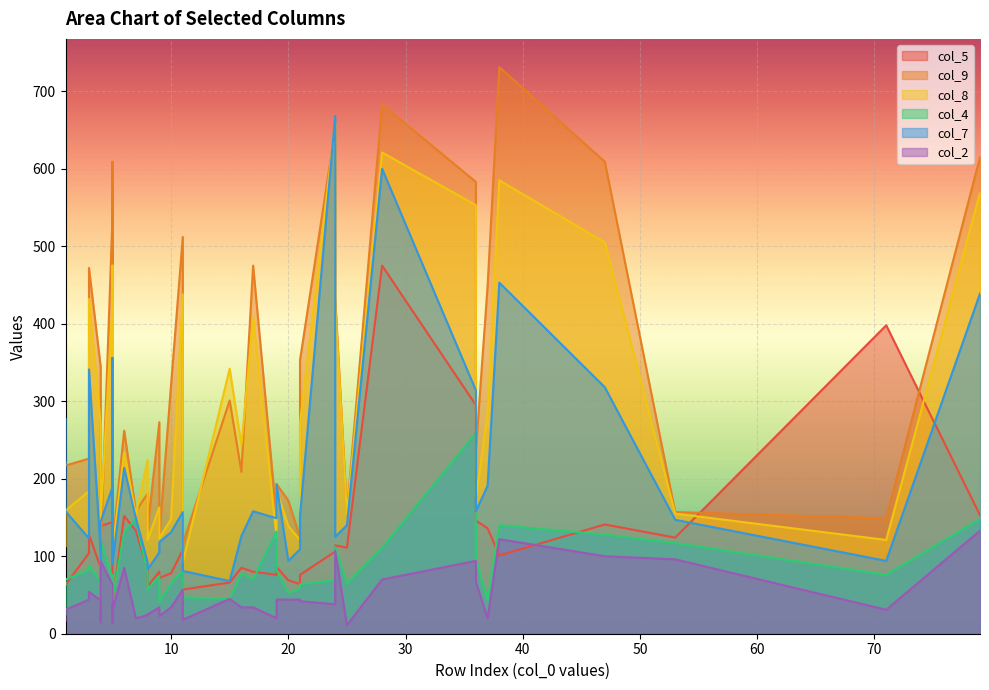

Which has a higher value, 1 or 10?

1